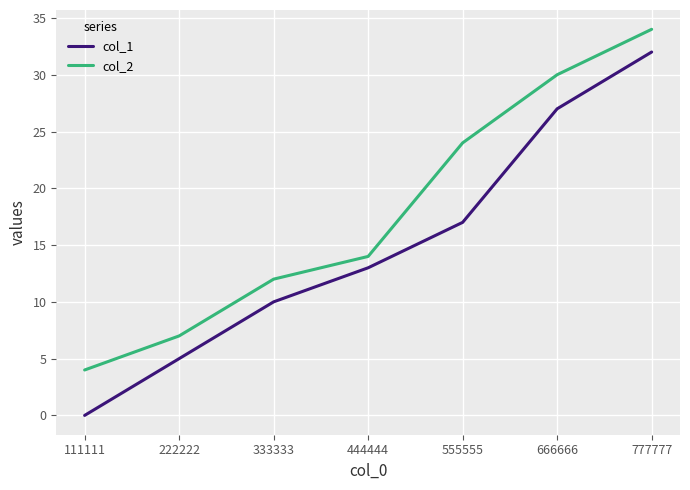

Is it true that col_2 equals 2 at 111111?

False